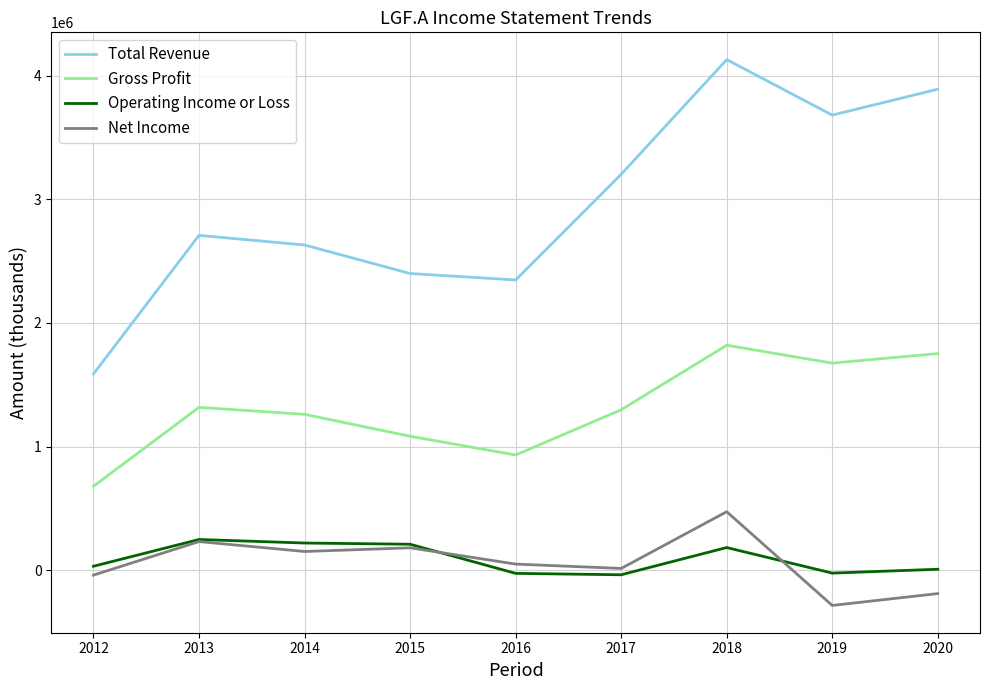

Which series has the largest range (max minus min)?

Total Revenue